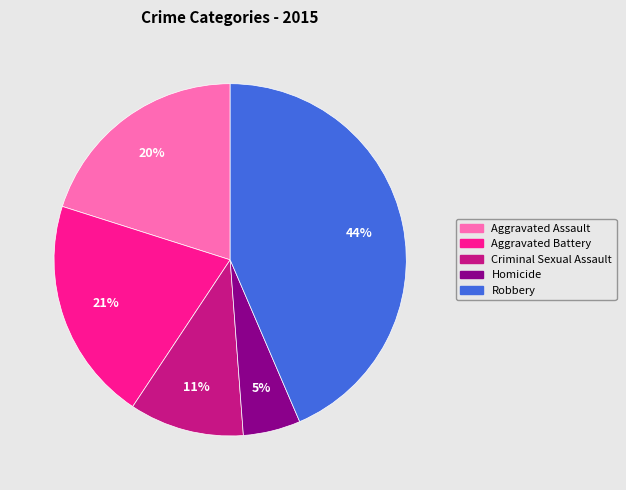

Is it true that Aggravated Assault is 30% of the pie?

False